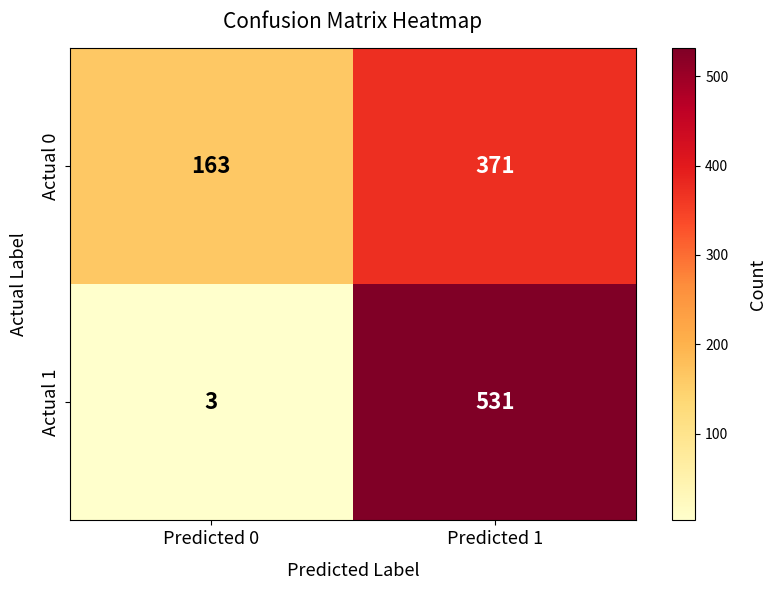

How many distinct data groups are displayed?

2